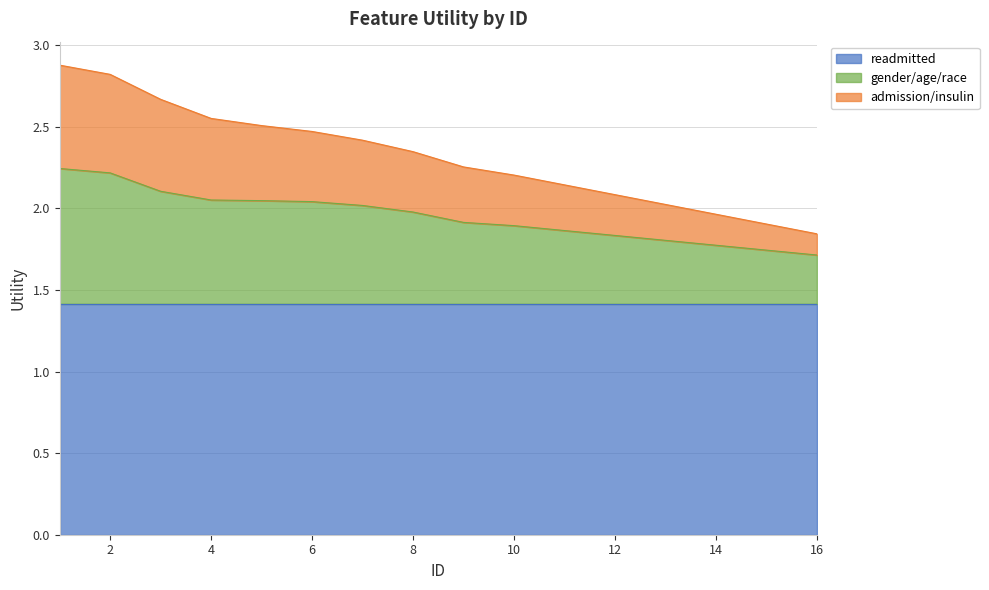

True or false: gender/age/race and admission/insulin intersect in this chart.

False